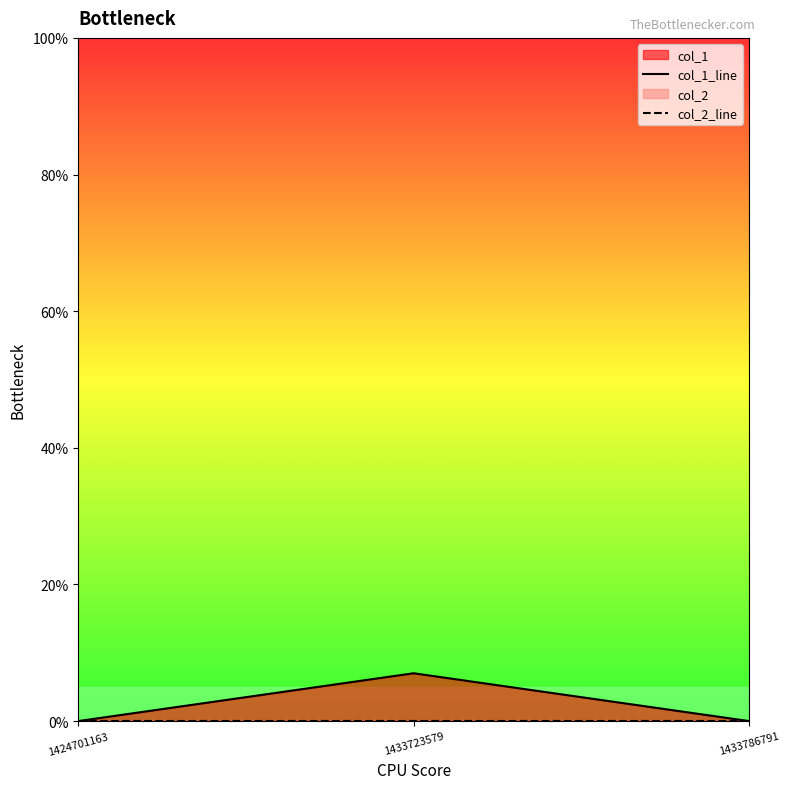

Reading left to right, transcribe all the data shown in this chart.

col_1_line: 0	7	0
col_2_line: 0	0	0